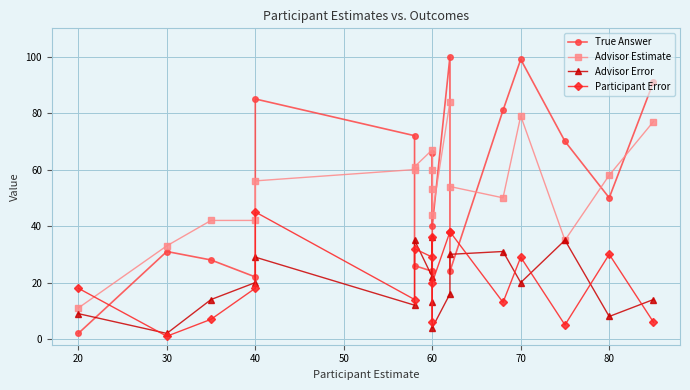

How many values in the True Answer series exceed 50?

8